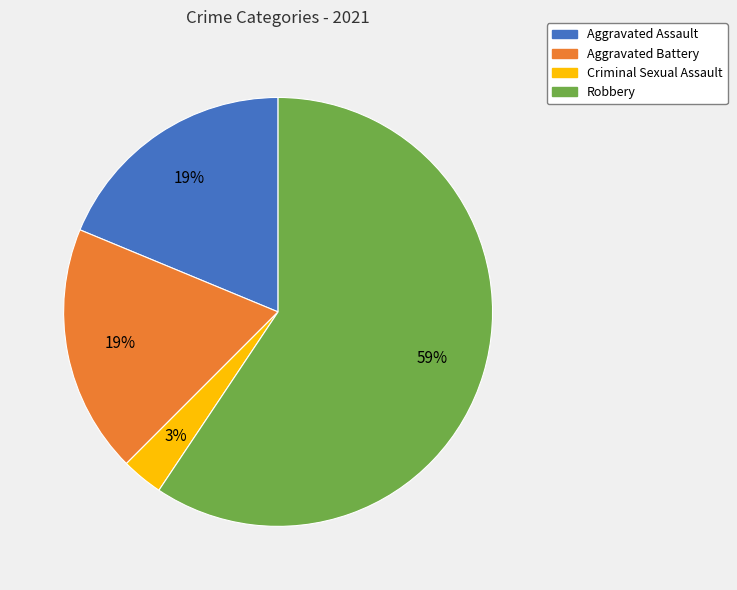

What is the smallest slice in the pie chart?

Criminal Sexual Assault